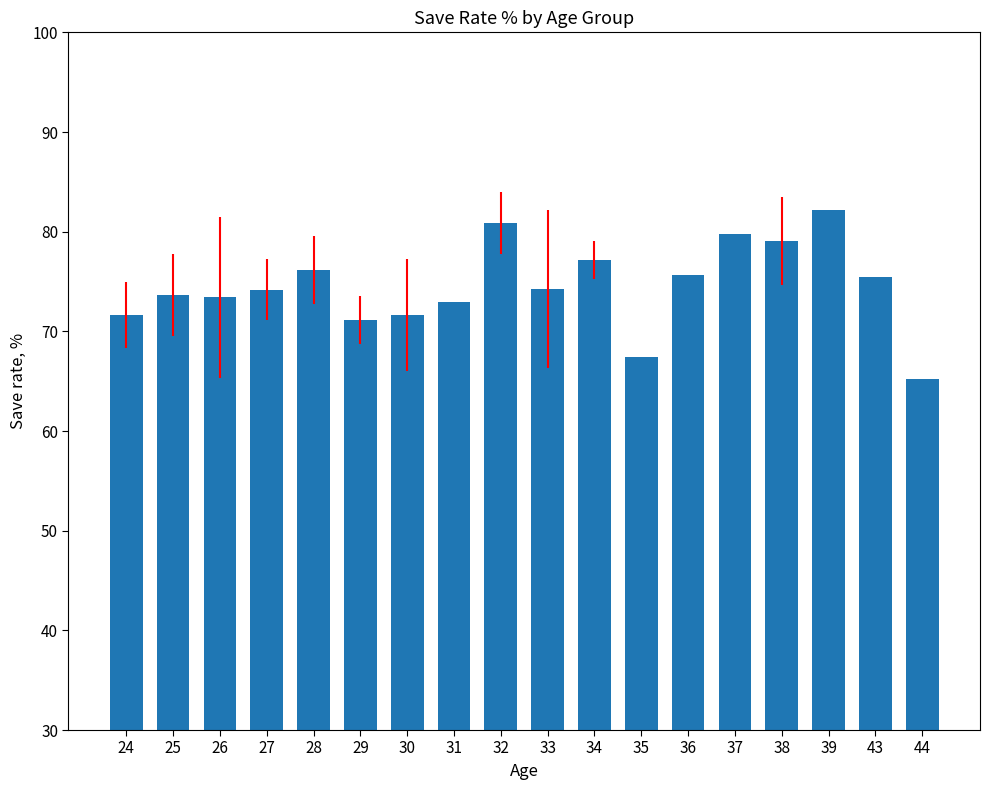

What is the maximum value shown in the chart?

82.2